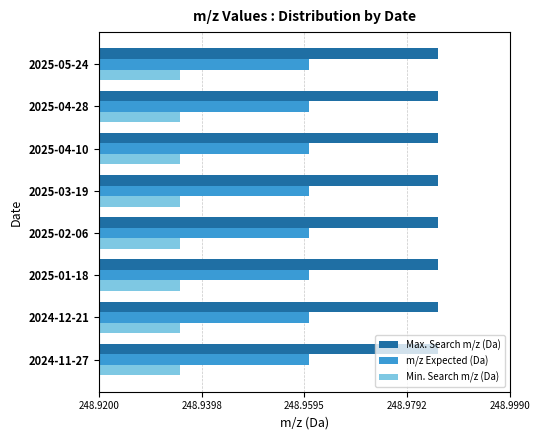

What is the sum of all Min. Search m/z (Da) values?

1991.5